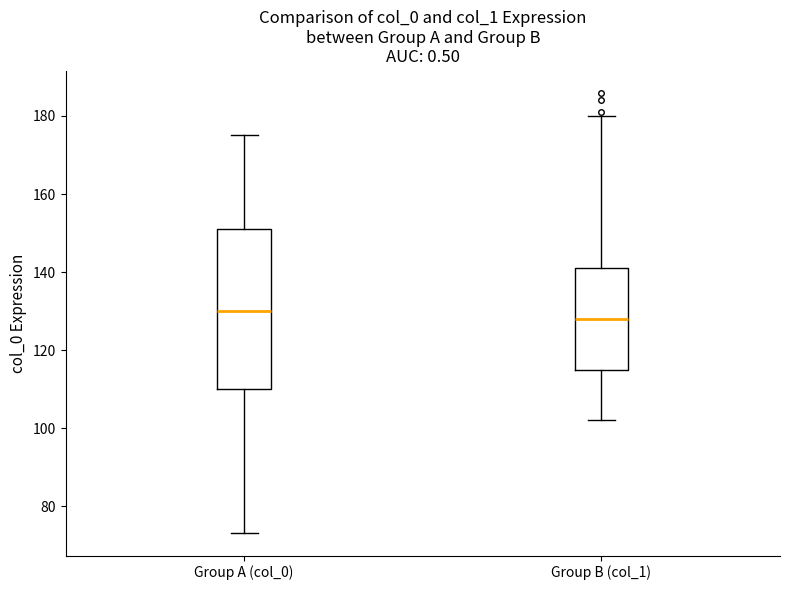

Reading left to right, transcribe this box plot: for each box, give where its median line is, the range the box spans, and where its two whiskers end, as read against the y-axis. The values are not printed on the chart, so give them approximately, as read against the axis.

Group A (col_0): median 130, box 110 to 152, whiskers 74 to 176
Group B (col_1): median 128, box 116 to 142, whiskers 102 to 180